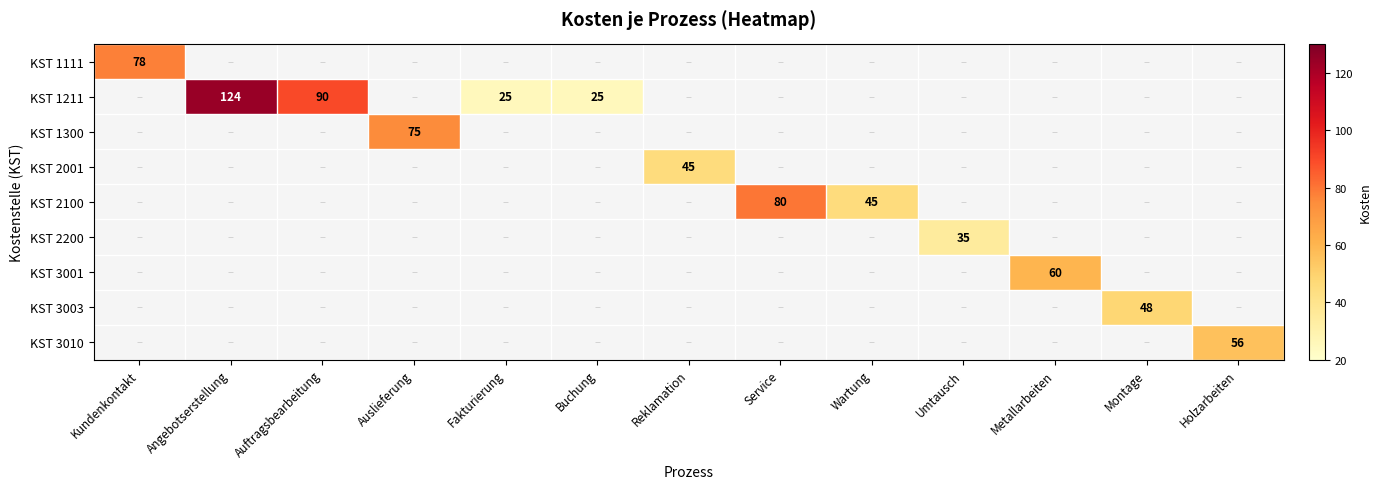

The value of KST 1300 at Auslieferung is 98. True or false?

False